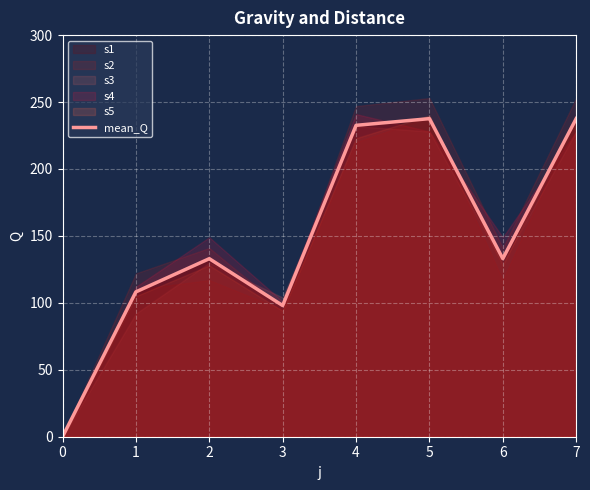

What is the maximum value for mean_Q?

237.6